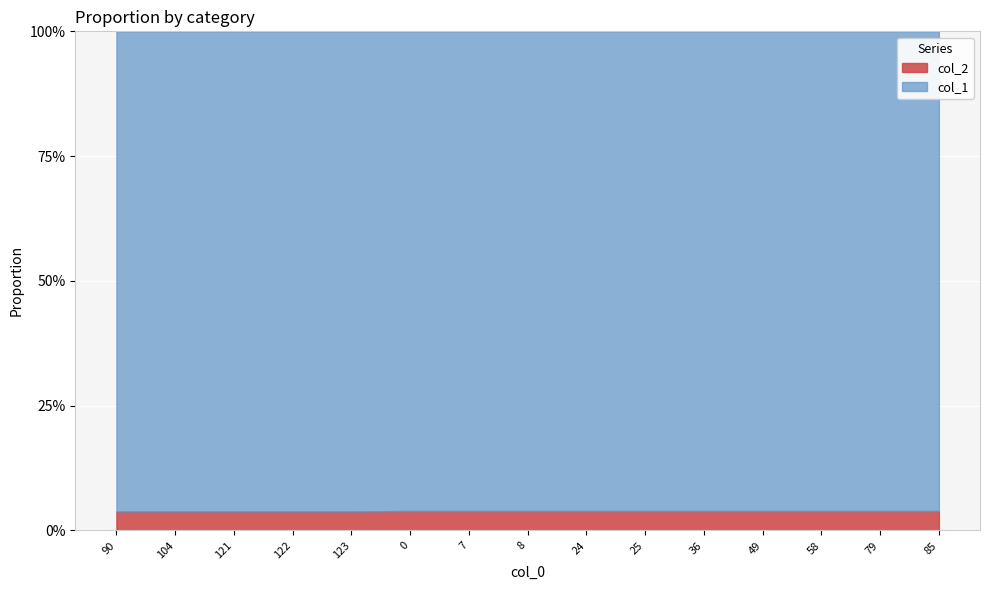

The col_1 series shows 0.5 at 58. True or false?

False